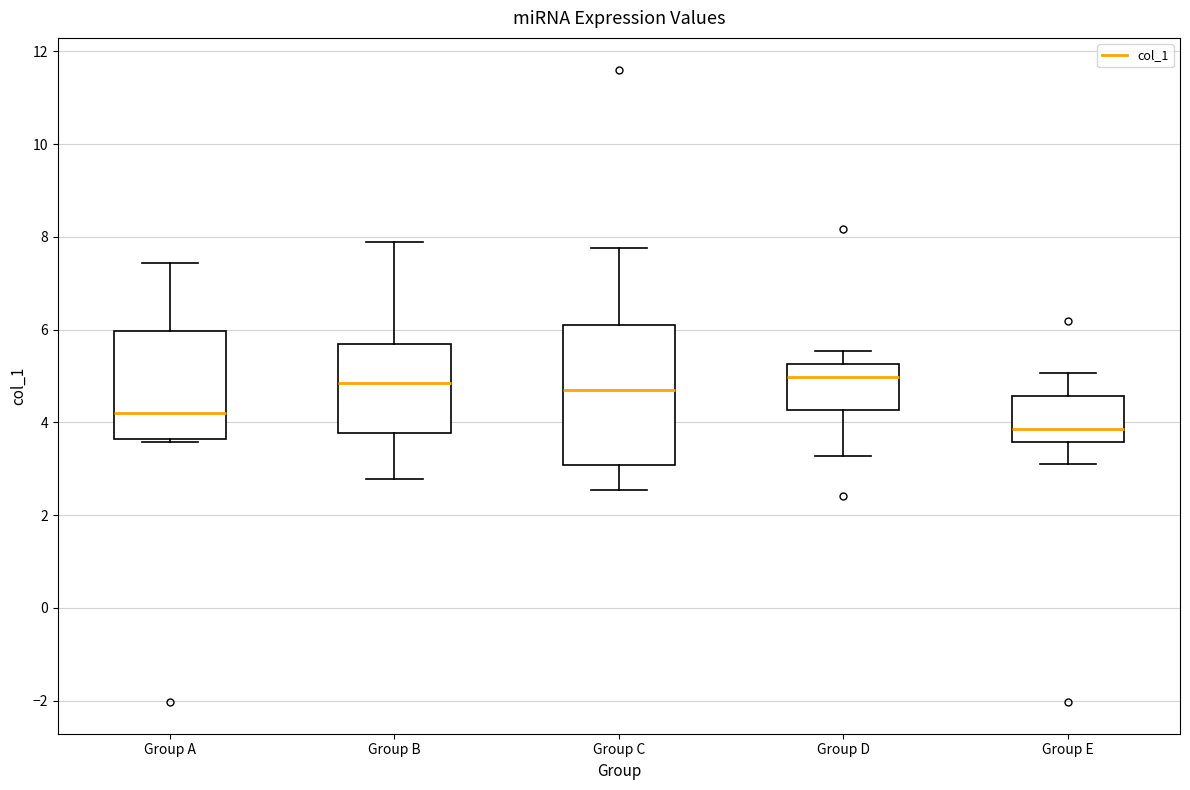

Where is the upper edge of the box for Group A on the y-axis? The values are not printed on the chart, so give them approximately, as read against the axis.

6.0